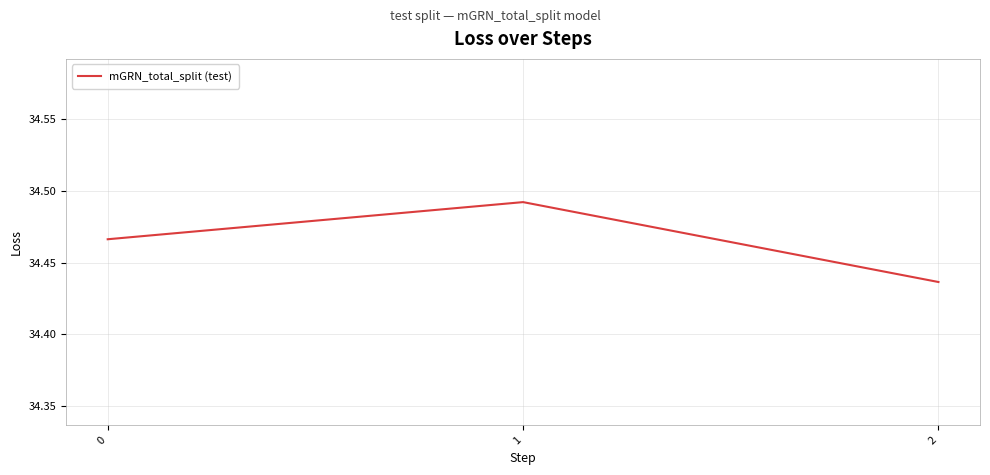

Is it true that the value at 2 is 23.0?

False